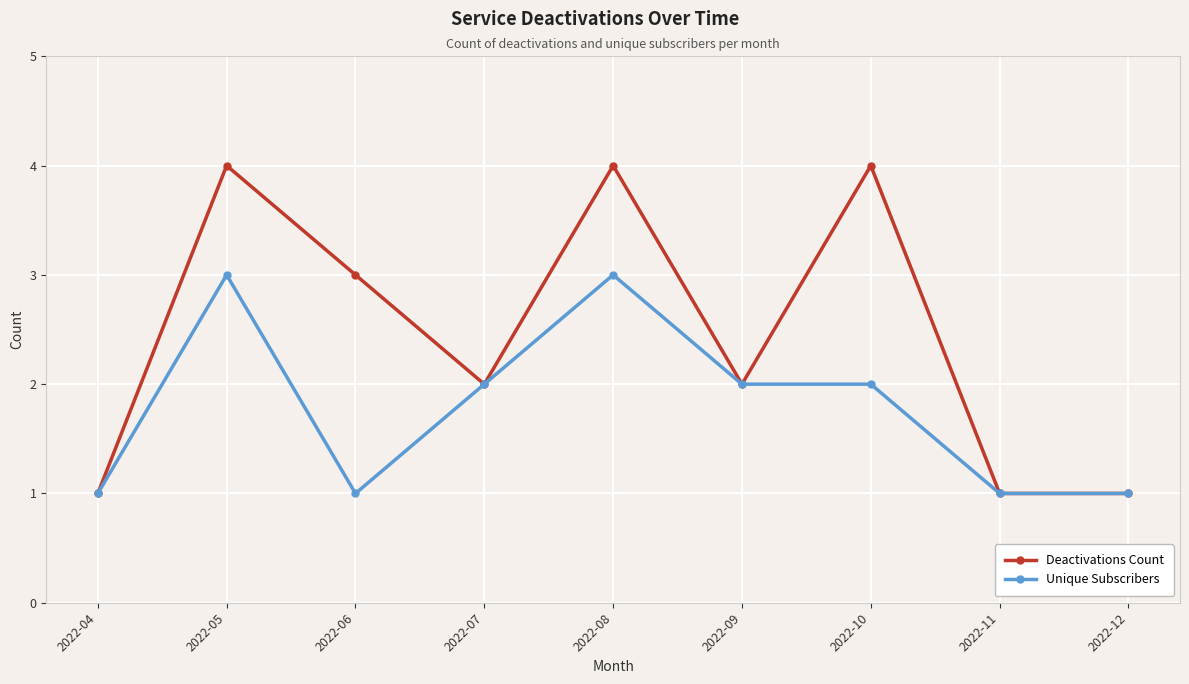

What is the sum of all Deactivations Count values?

22